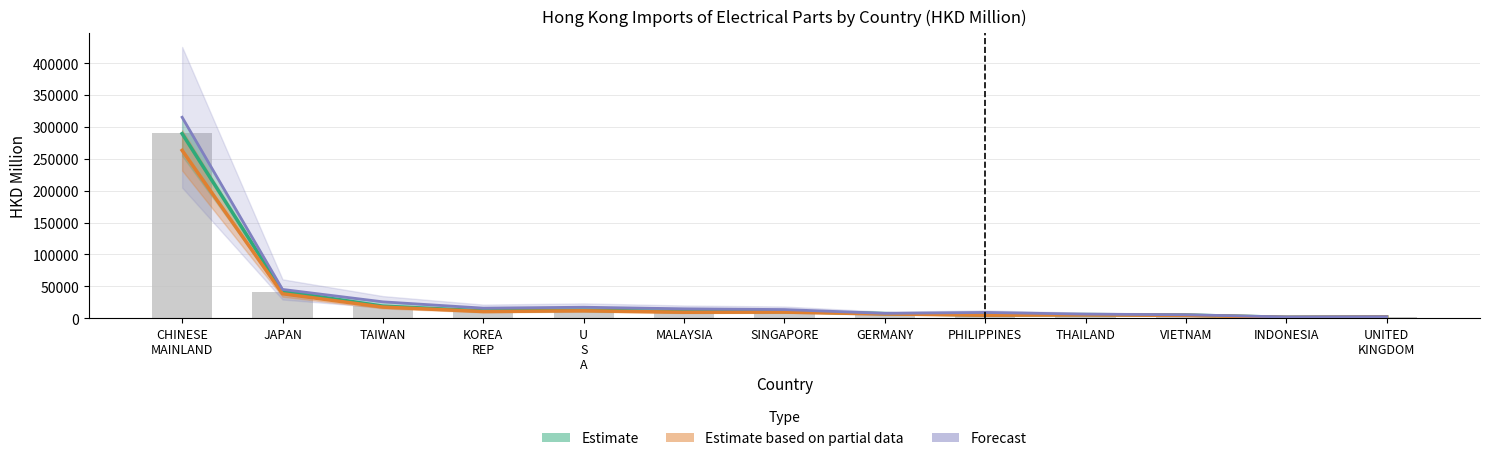

What is the difference between the highest and lowest values at VIETNAM?

1745.4